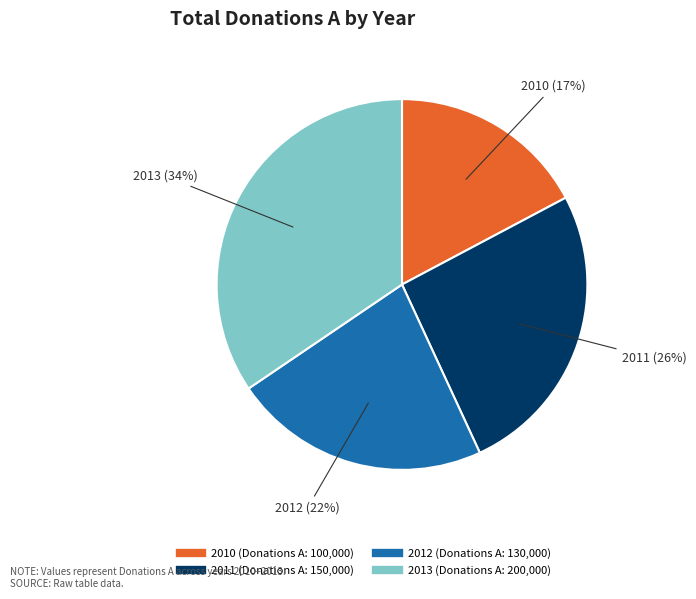

To the nearest percent, what percentage of the pie is 2013?

34%